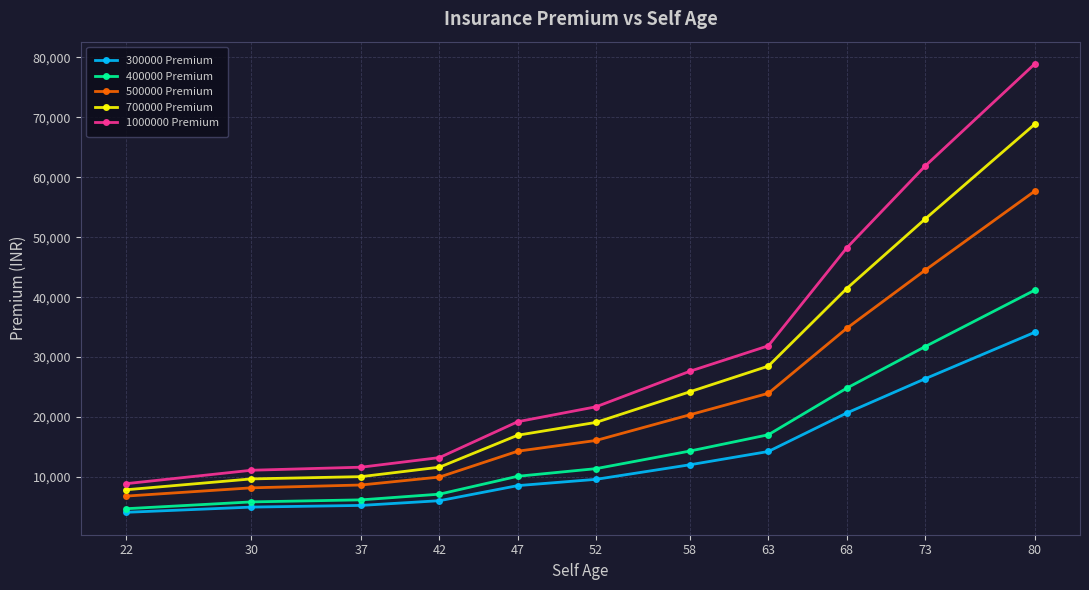

True or false: 1000000 Premium and 500000 Premium cross at least once.

False